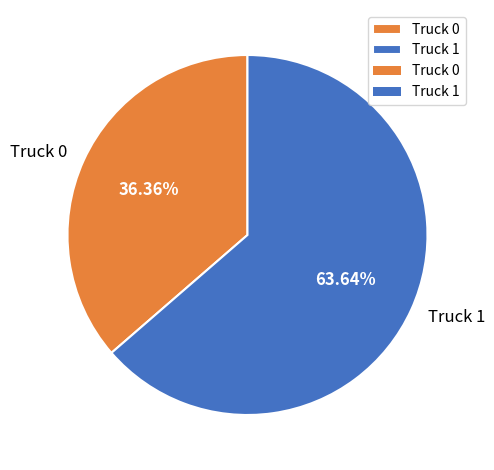

Rank the categories by value from highest to lowest.

Truck 1, Truck 0